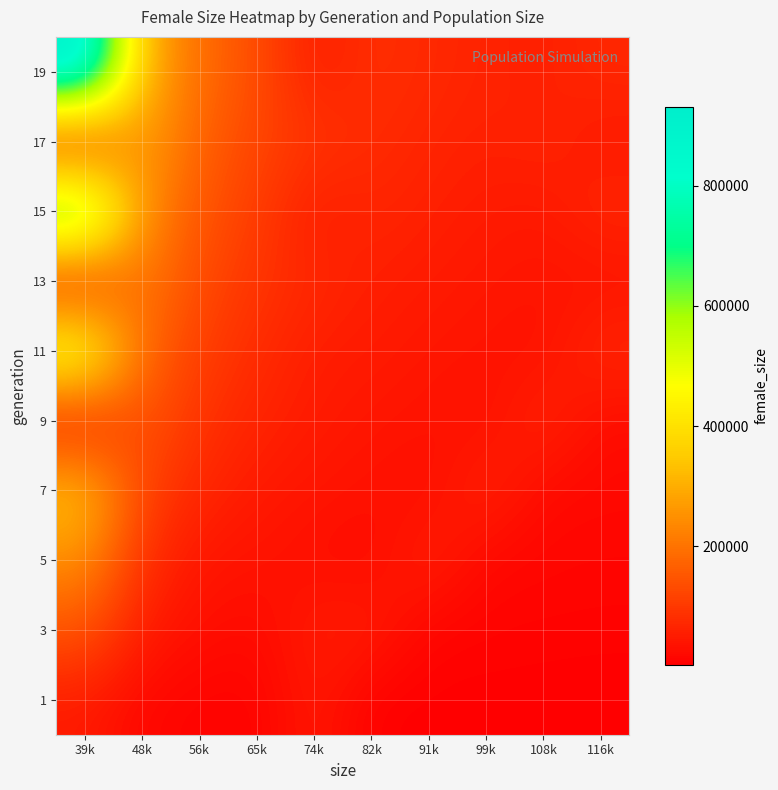

What is the total value across all series at 108k?

351424.3